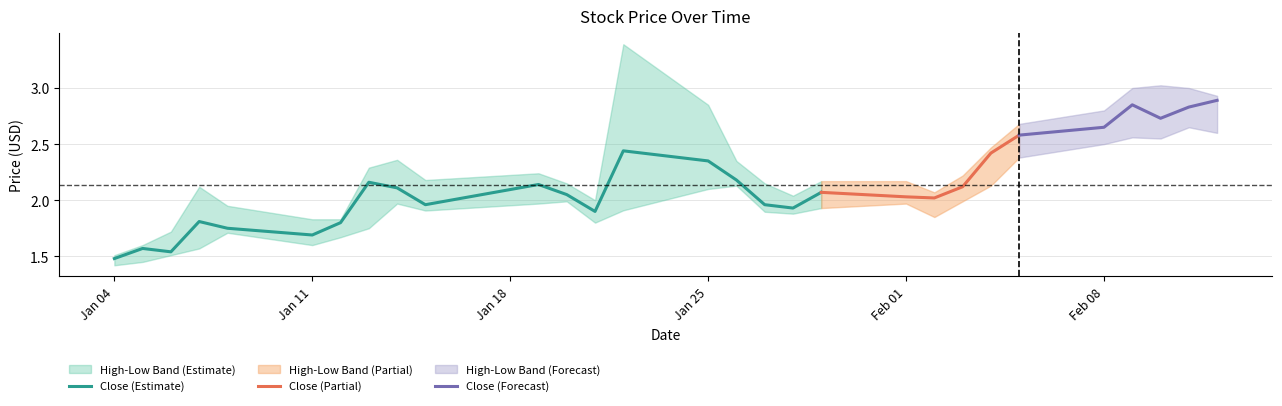

The value of Low at 10 is 1.2. True or false?

False